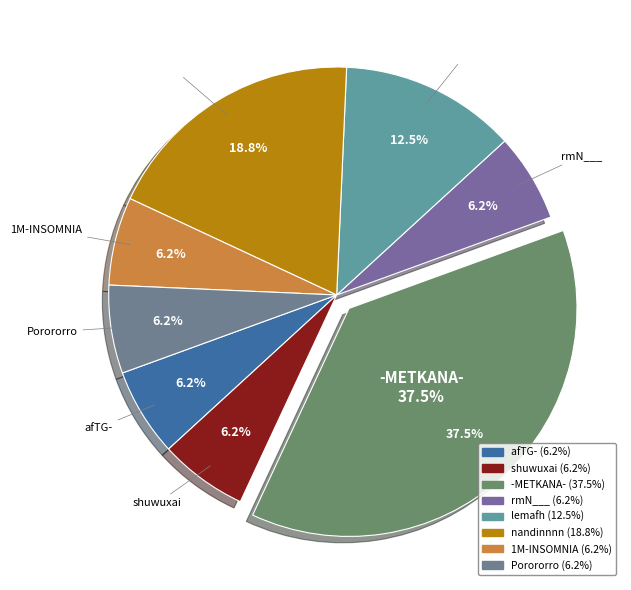

To the nearest percent, what is the average slice percentage?

12%